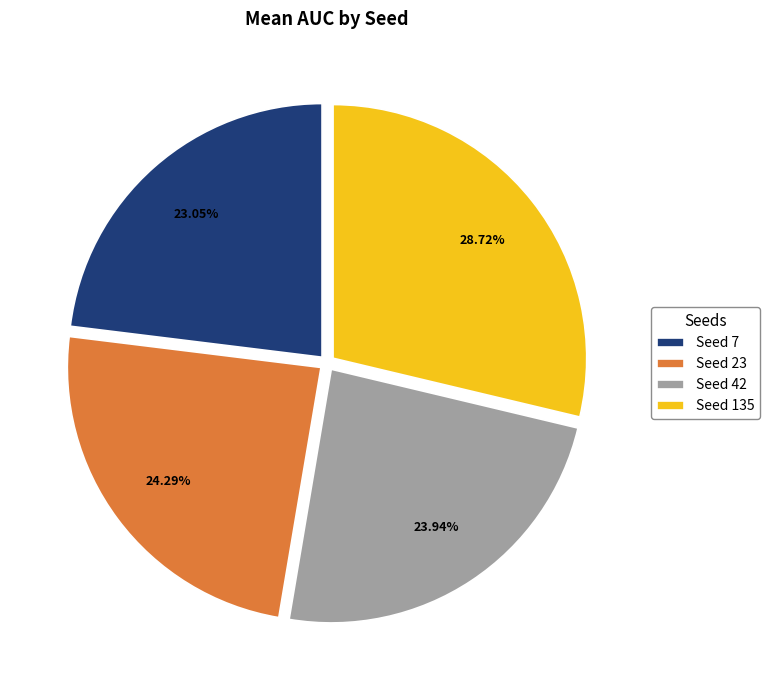

Combined, do Seed 23 and Seed 7 account for over 50%?

No